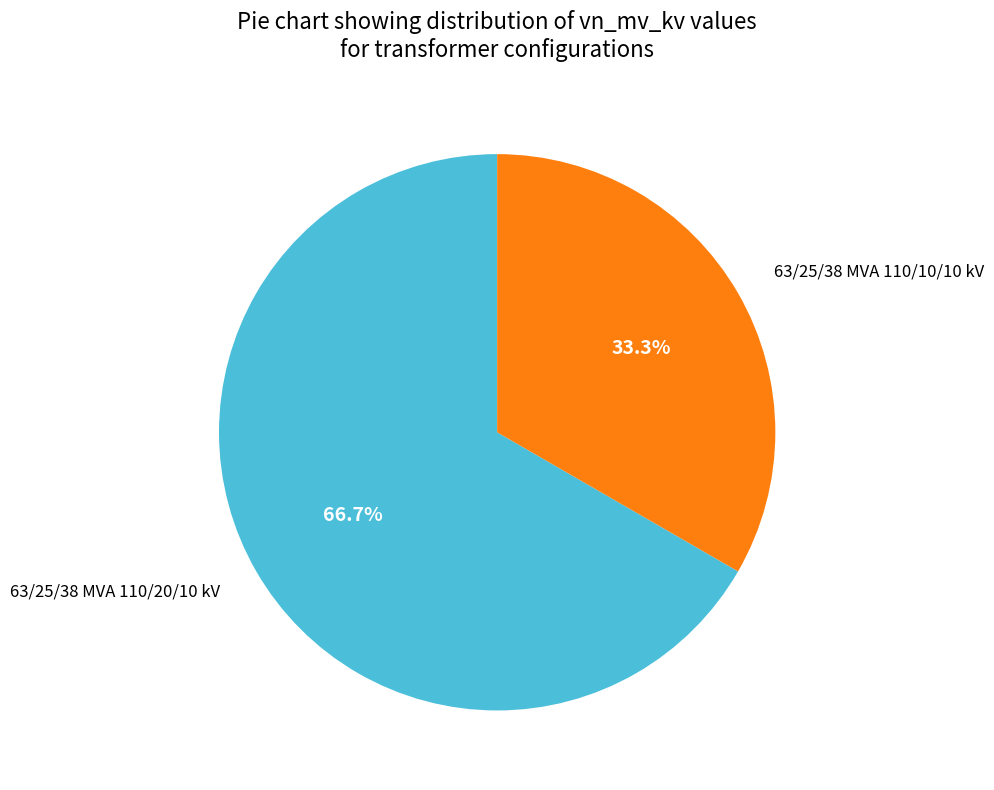

Is 63/25/38 MVA 110/10/10 kV the majority of the pie?

No